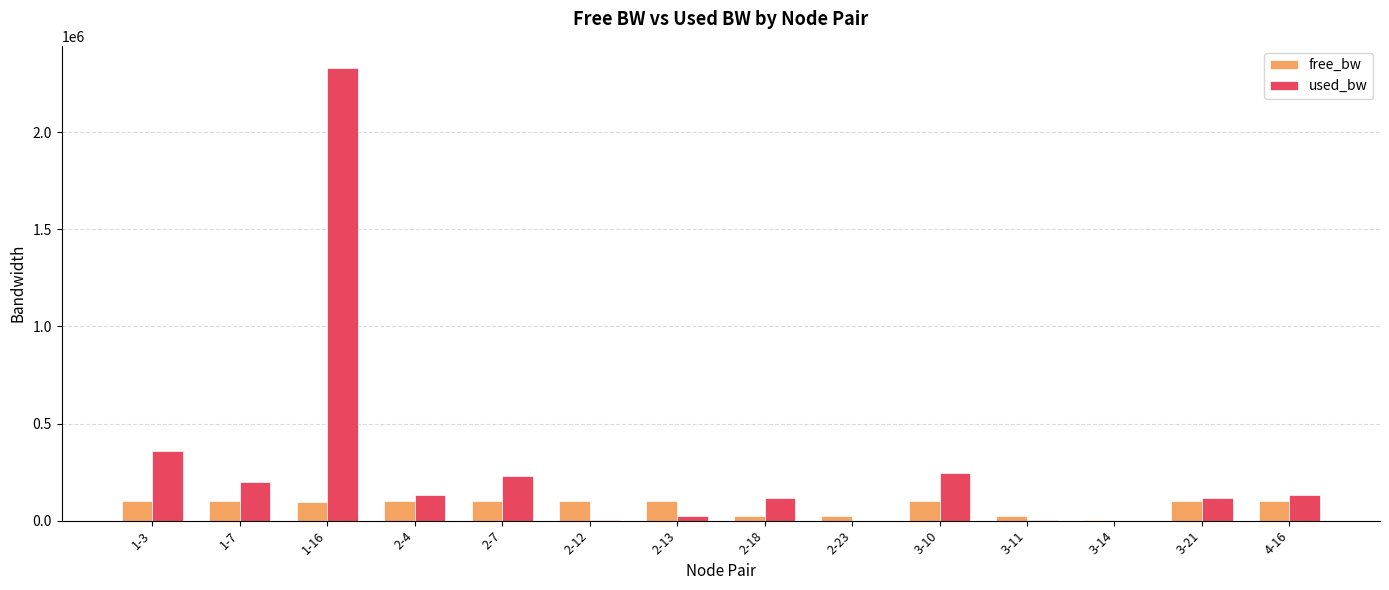

What is the maximum value shown in the chart?

2329127.1